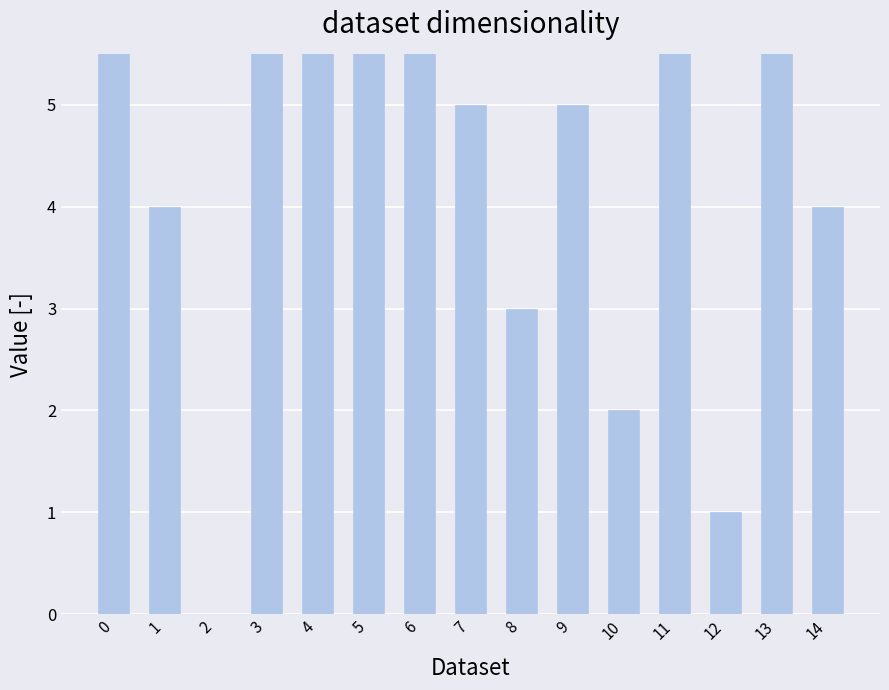

Rank the categories by value from lowest to highest.

2, 12, 10, 8, 1, 14, 7, 9, 0, 3, 5, 11, 13, 6, 4